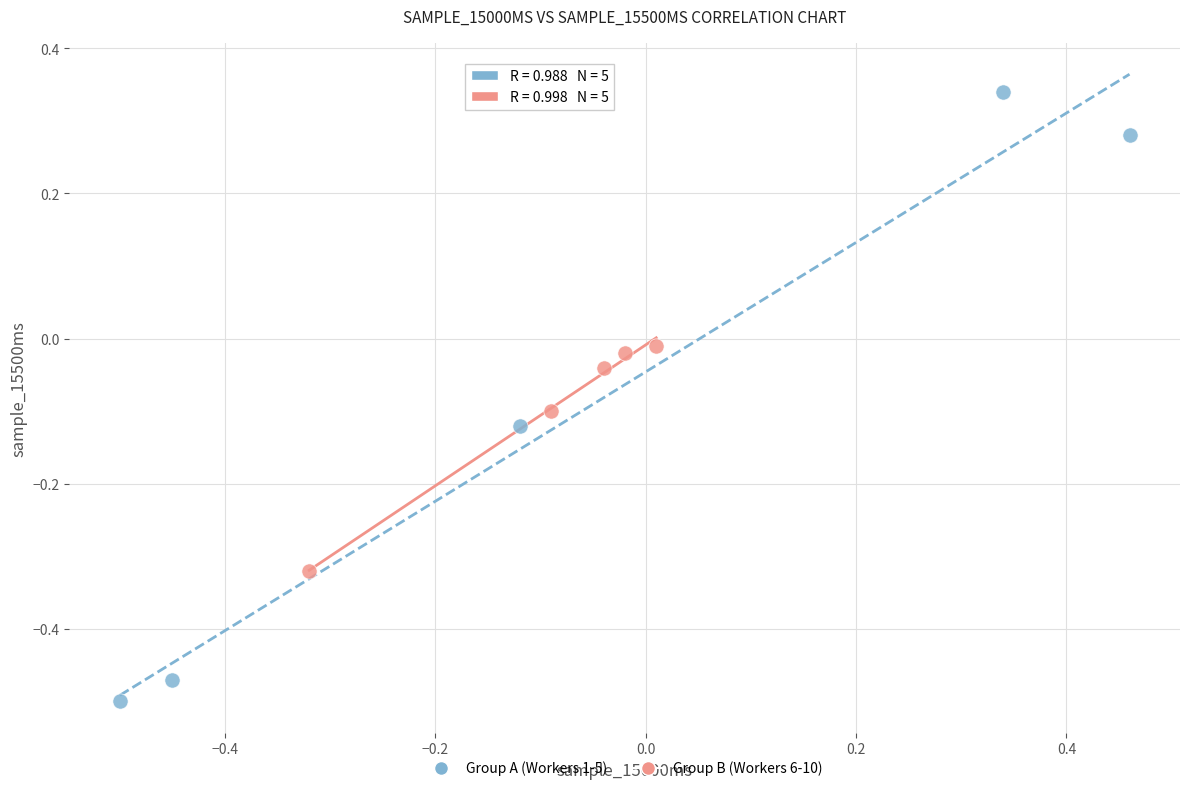

Which series has the largest Y range (max minus min)?

Group A (Workers 1-5)